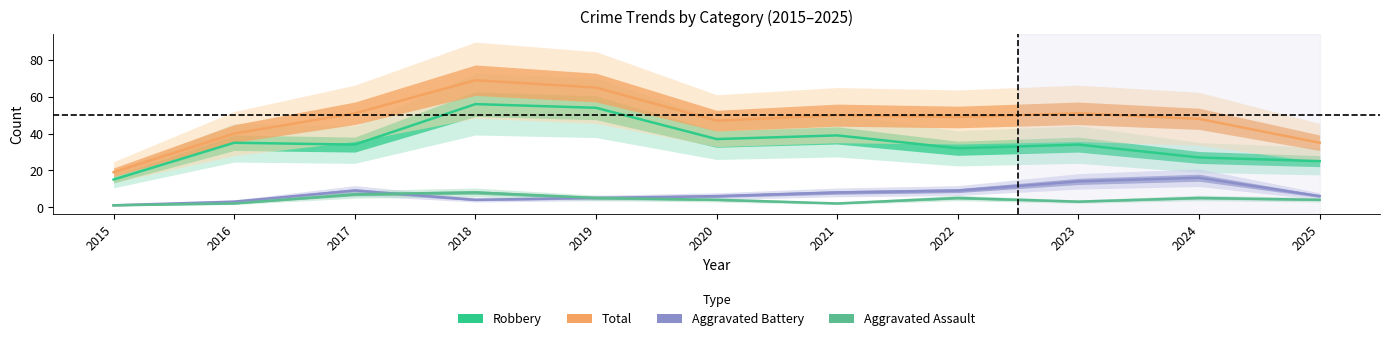

What are all the series names shown in the legend?

Robbery, Total, Aggravated Battery, Aggravated Assault